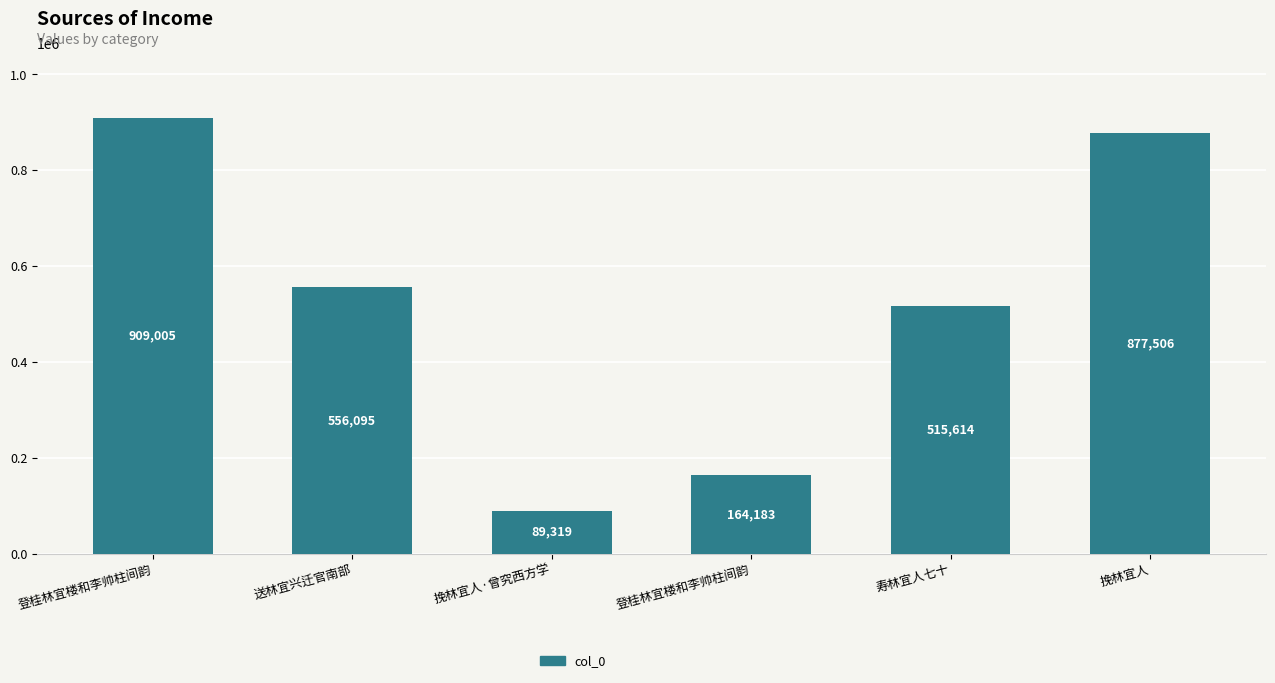

The chart shows a value of 89319 at 挽林宜人·曾究西方学. True or false?

True